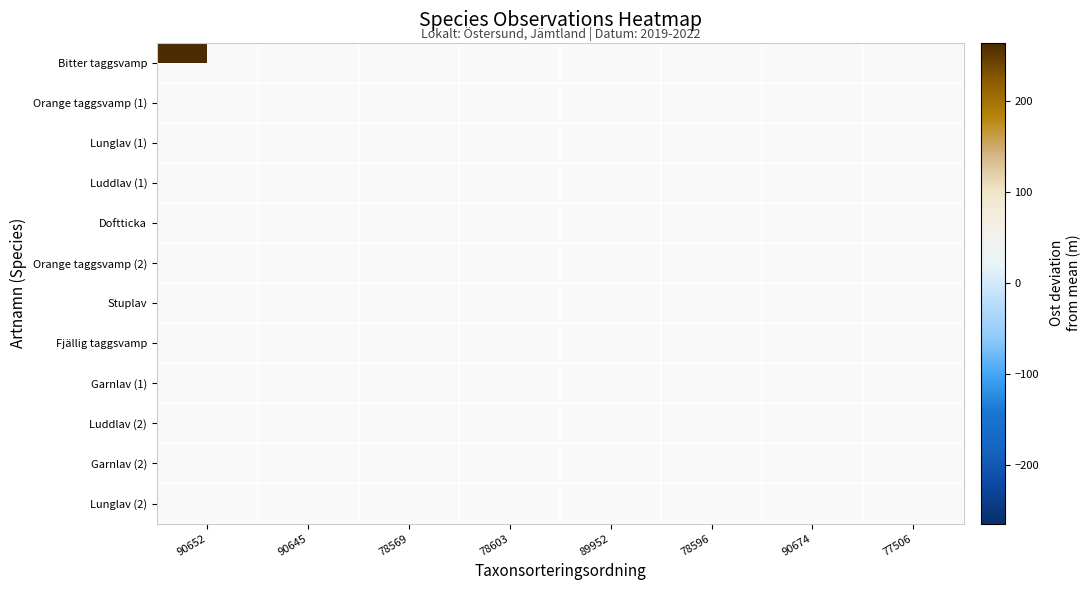

Which series has the largest range (max minus min)?

Bitter taggsvamp